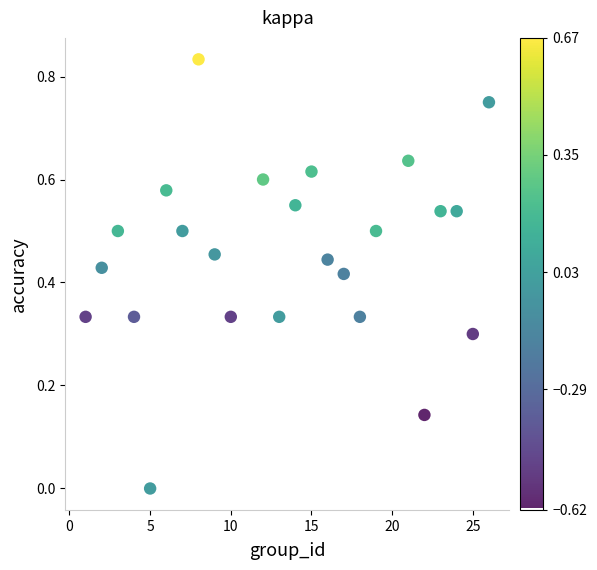

What is the range of X values (max minus min)?

25.0